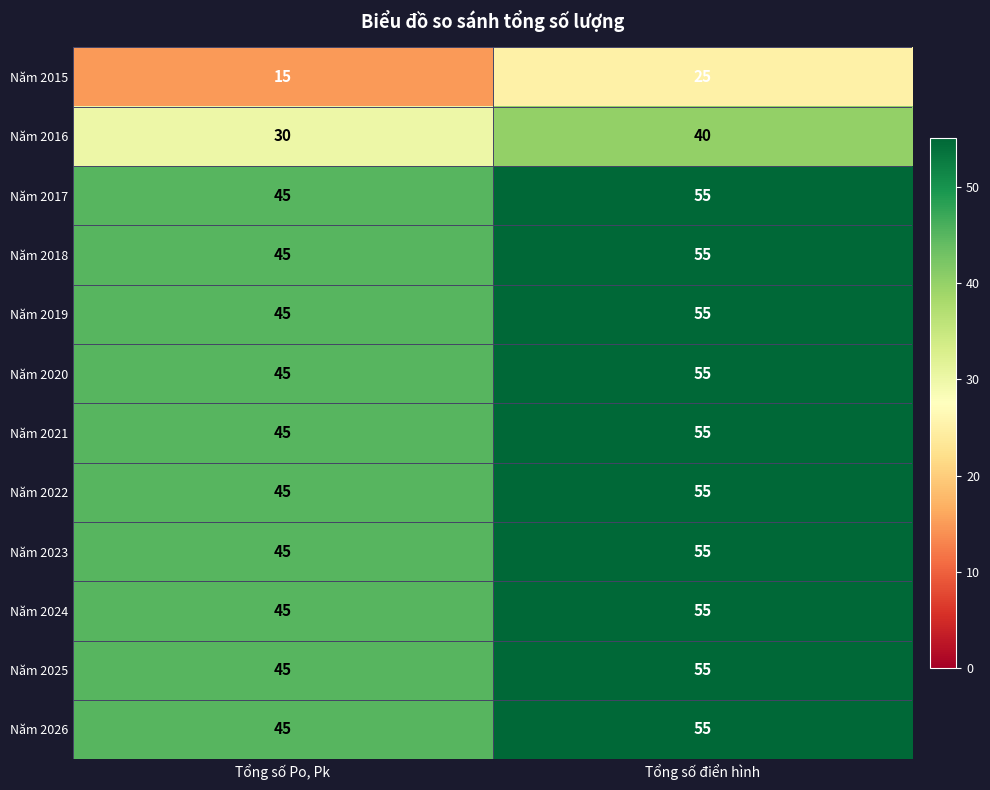

What is the approximate value of Năm 2023 at Tổng số điển hình?

55